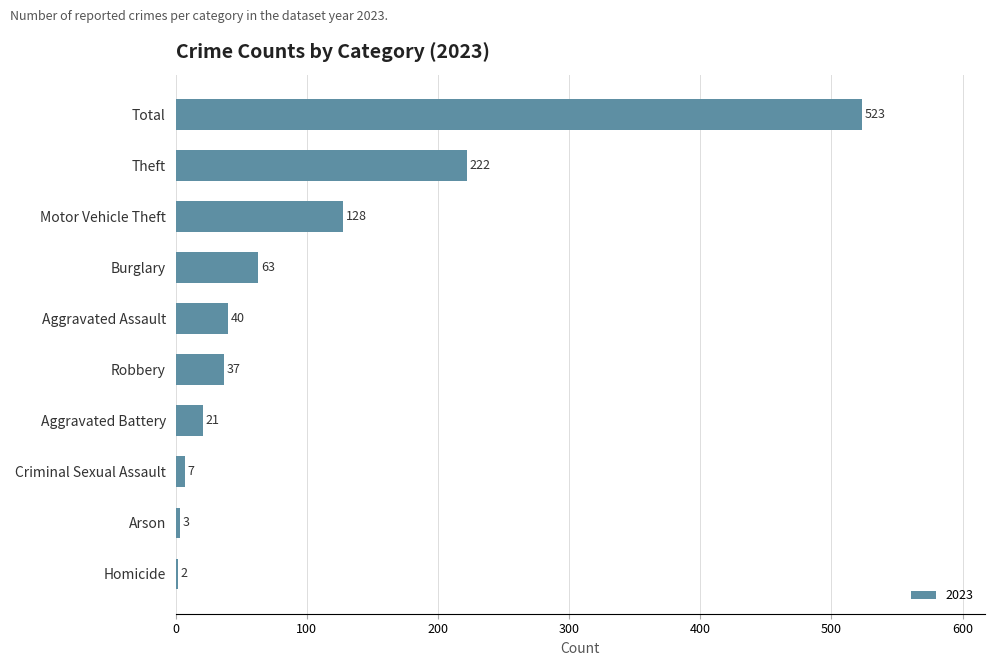

What is the sum of all values?

1046